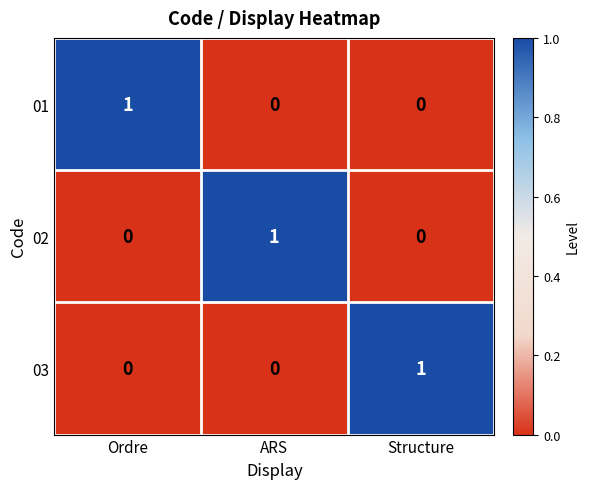

Reading left to right, what are all the values shown in this chart?

01: 1	0	0
02: 0	1	0
03: 0	0	1